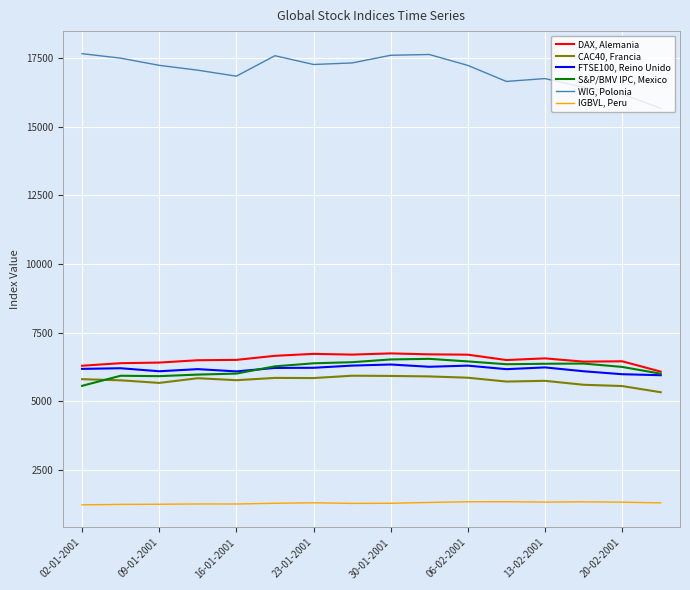

Which series has the largest total across all categories?

WIG, Polonia